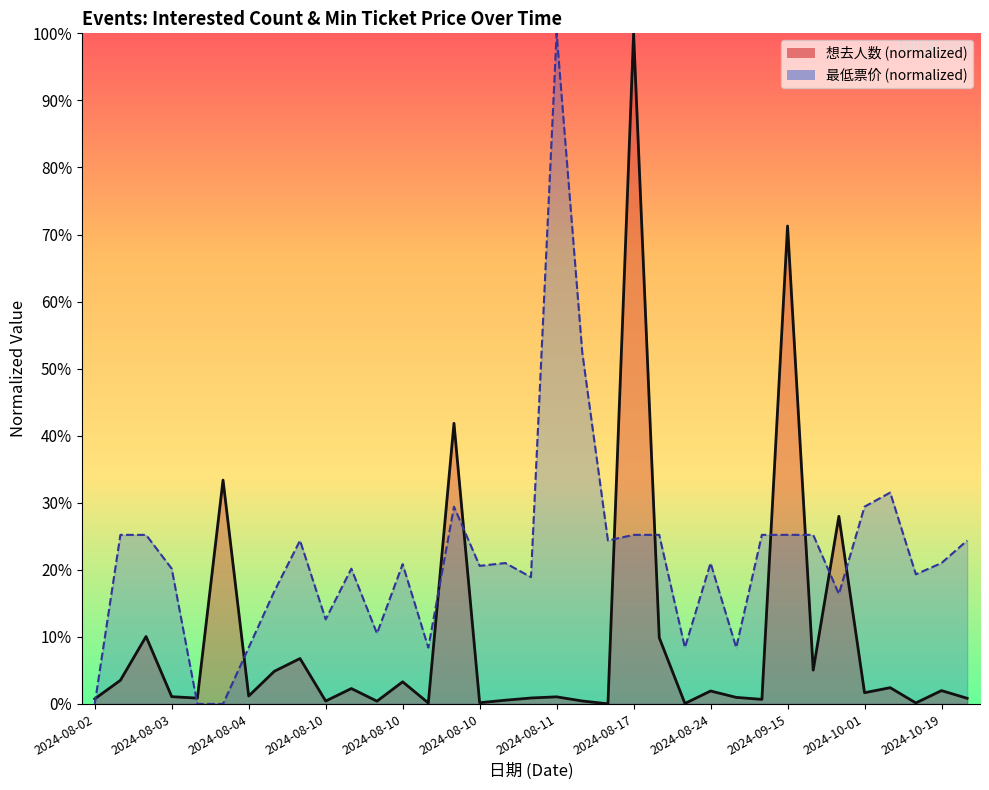

Which series has the largest total across all categories?

最低票价